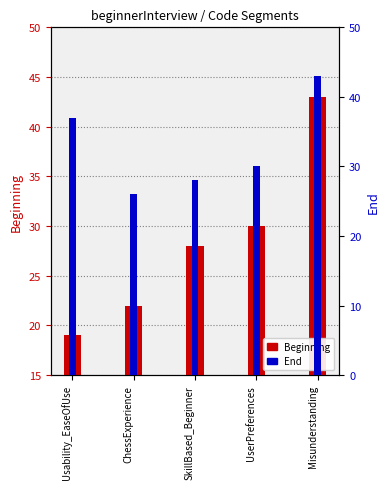

Where does the End (segment end) series first go above 30?

Usability_EaseOfUse